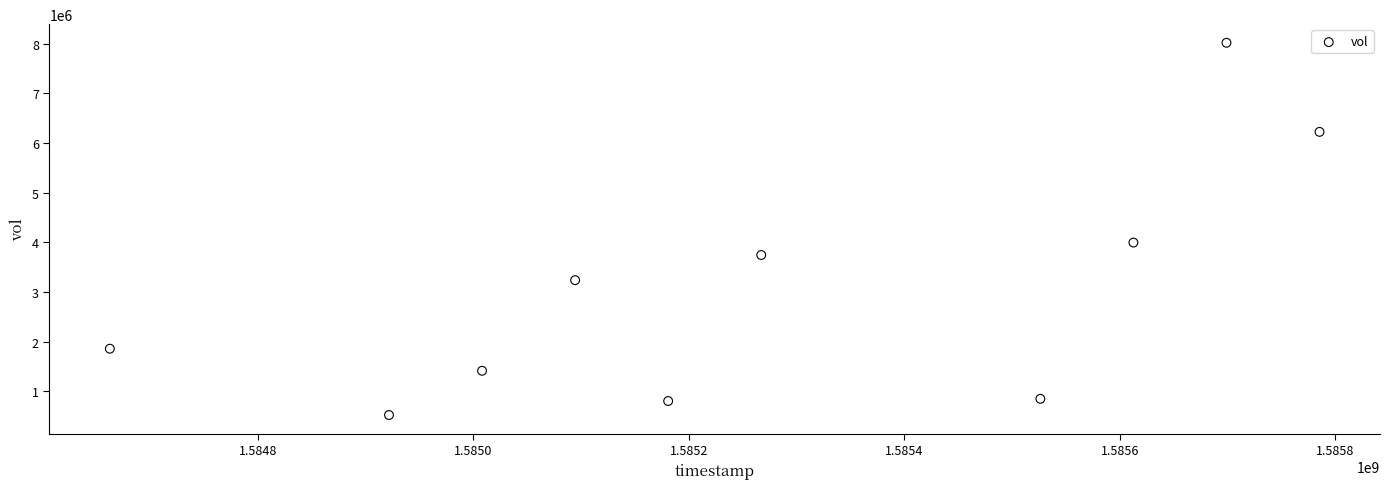

What Y value in the scatter plot is closest to 4272200?

3996800